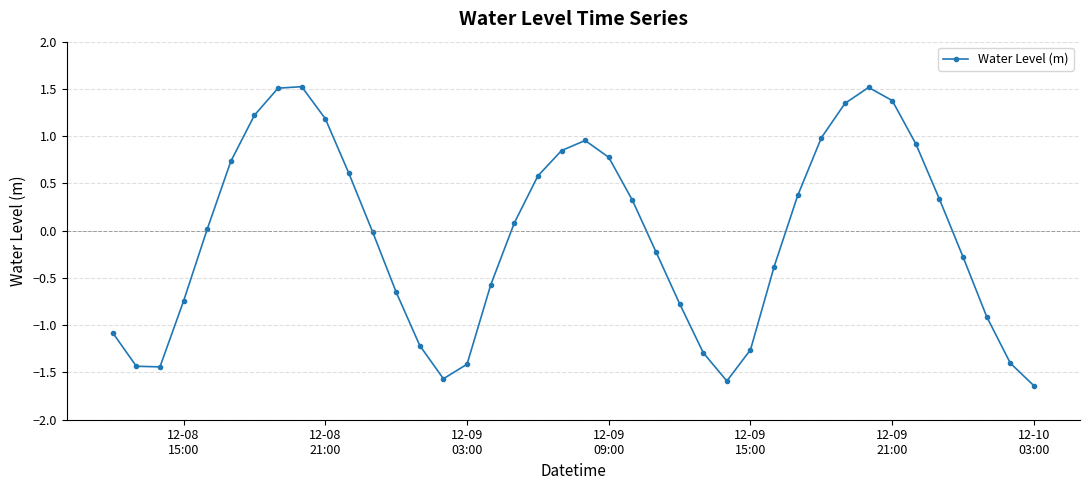

What is the maximum value shown in the chart?

1.5